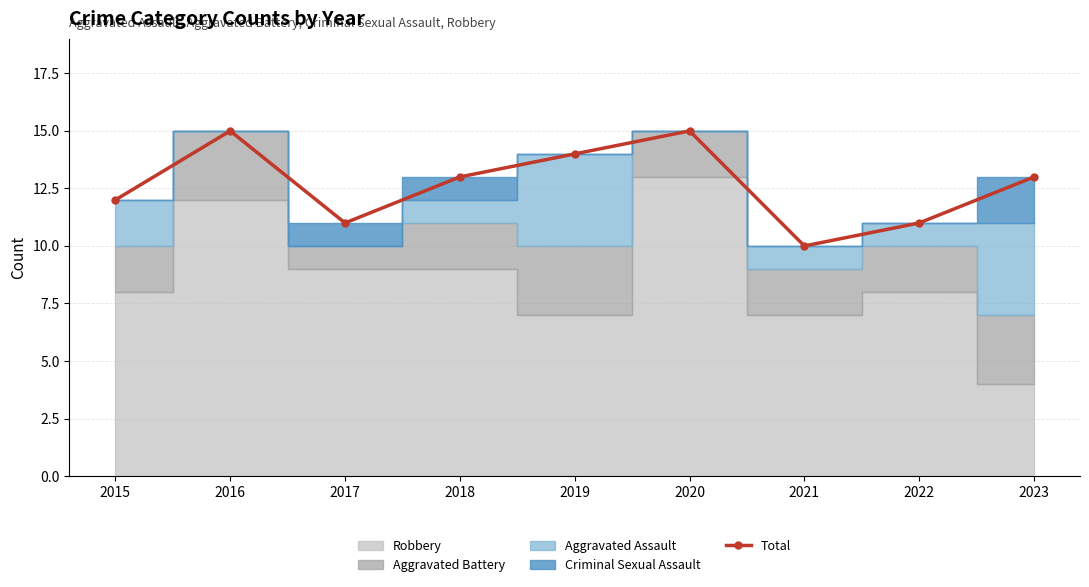

Where does the data first go above 13?

2016